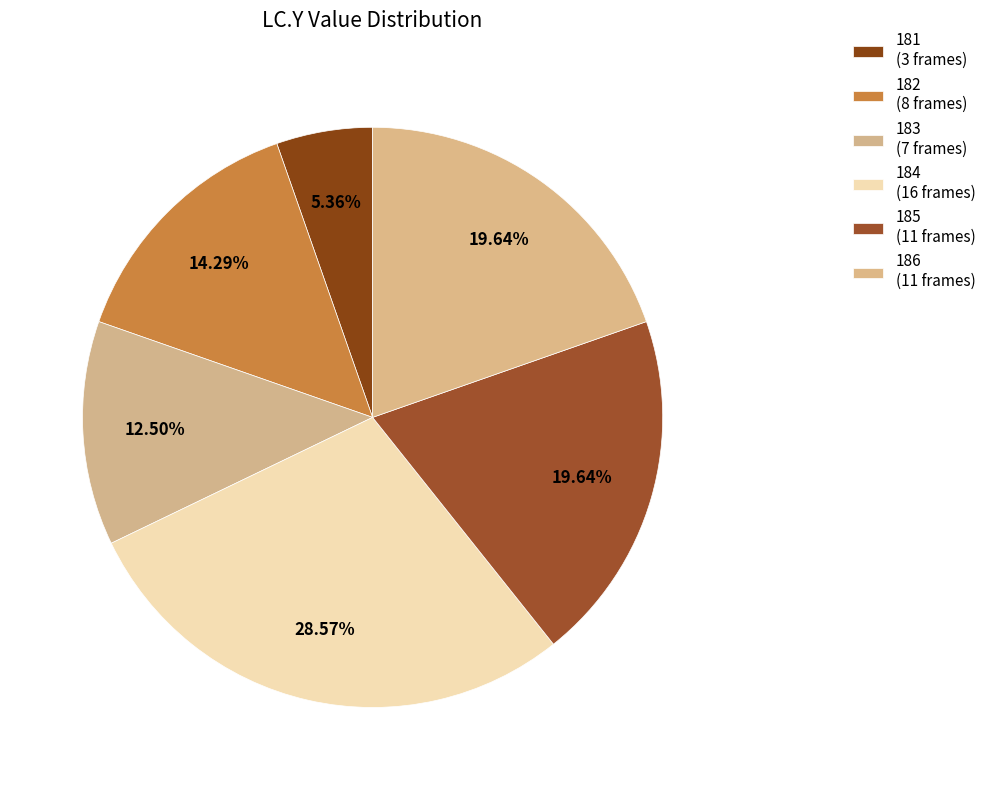

How many slices are in this pie chart?

6